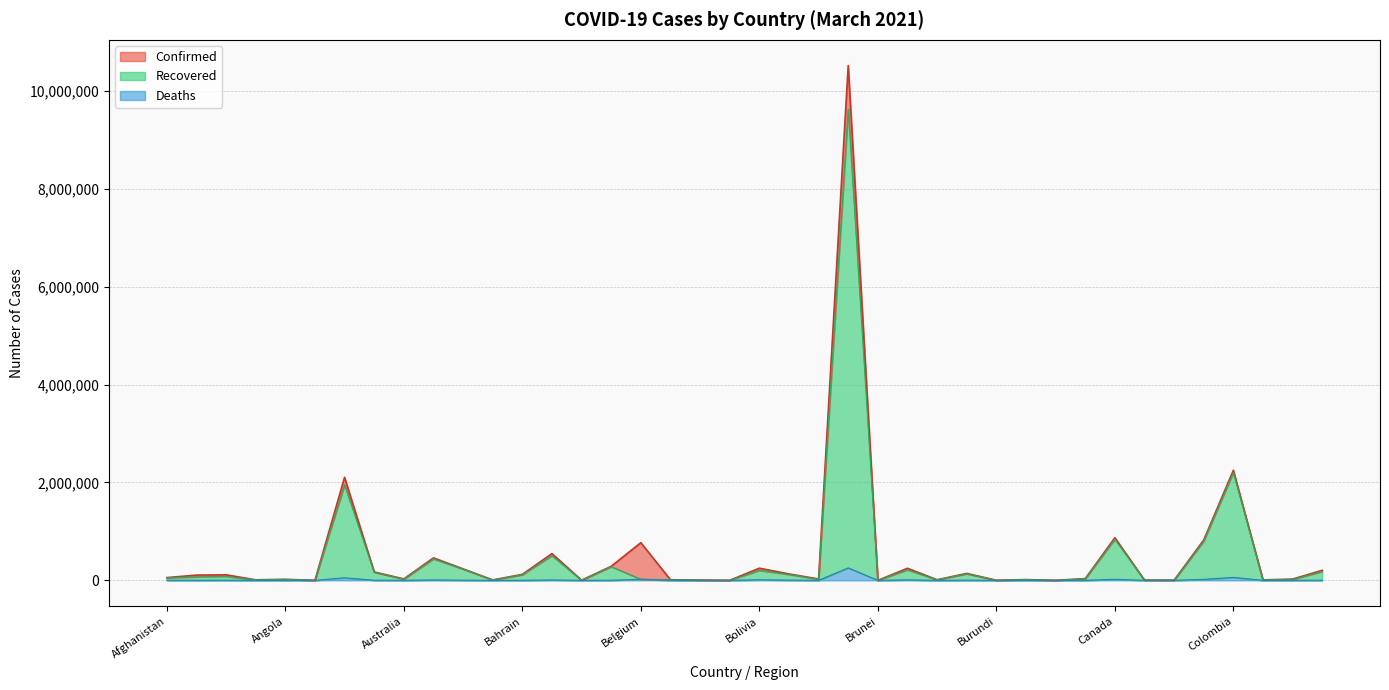

Reading left to right, list all the values displayed in this chart.

Confirmed: 55714	107167	112960	10849	20782	726	2104197	172058	28970	459440	234537	8519	121778	546216	3038	287306	769414	12293	5434	867	248547	130979	28371	10517232	186	246706	11982	141896	2181	15324	805	35714	870521	5004	3973	824625	2248135	8820	25913	204341
Recovered: 51776	71569	80955	10539	19821	305	1951033	166586	23812	438976	231988	7488	114916	505332	2377	279971	22052	12151	4318	866	204181	120918	23554	9626767	184	215304	11635	134679	776	14931	477	33145	839272	4983	3615	801102	2205110	7147	19658	179899
Deaths: 2443	1796	2979	110	506	14	51946	3192	909	8561	3220	179	444	8408	33	1976	22052	315	70	1	11628	5071	310	254221	3	10167	142	3199	3	147	0	551	21974	63	140	20572	59660	128	707	2800